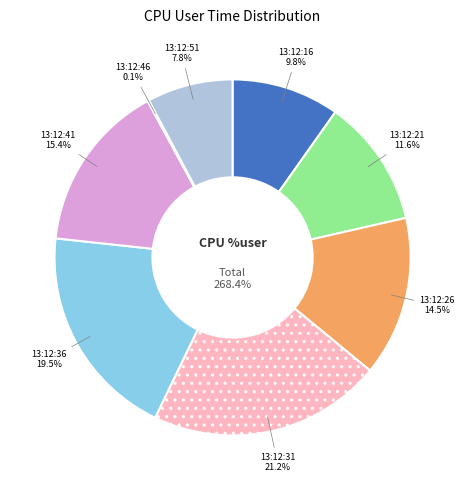

Does 13:12:46 represent more than half of the total?

No